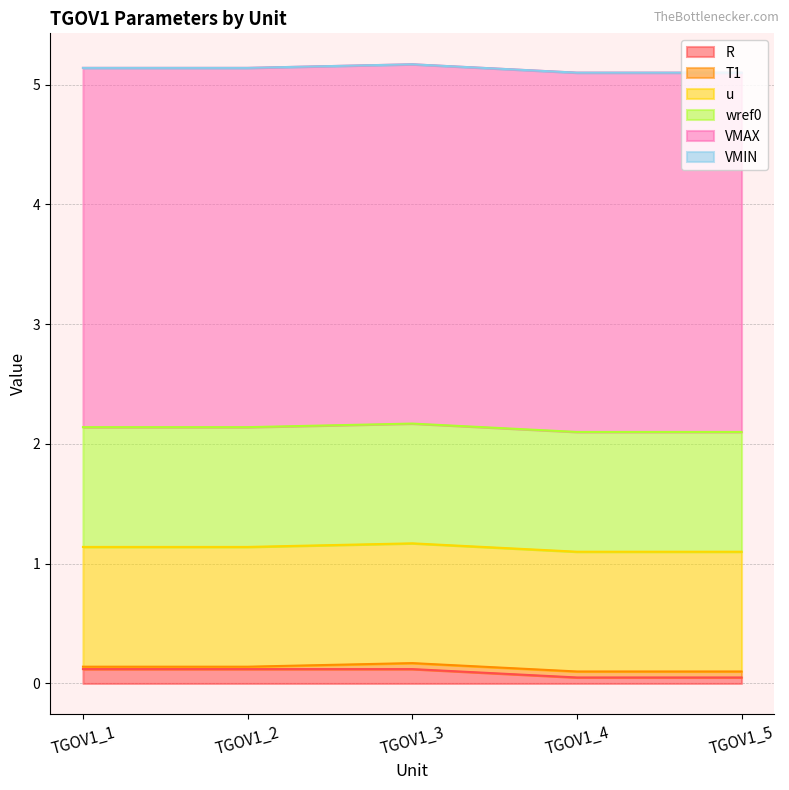

Reading left to right, list all the values displayed in this chart.

R: 0.1	0.1	0.1	0.1	0.1
T1: 0.0	0.0	0.1	0.1	0.1
u: 1.0	1.0	1.0	1.0	1.0
wref0: 1.0	1.0	1.0	1.0	1.0
VMAX: 3.0	3.0	3.0	3.0	3.0
VMIN: 0.0	0.0	0.0	0.0	0.0